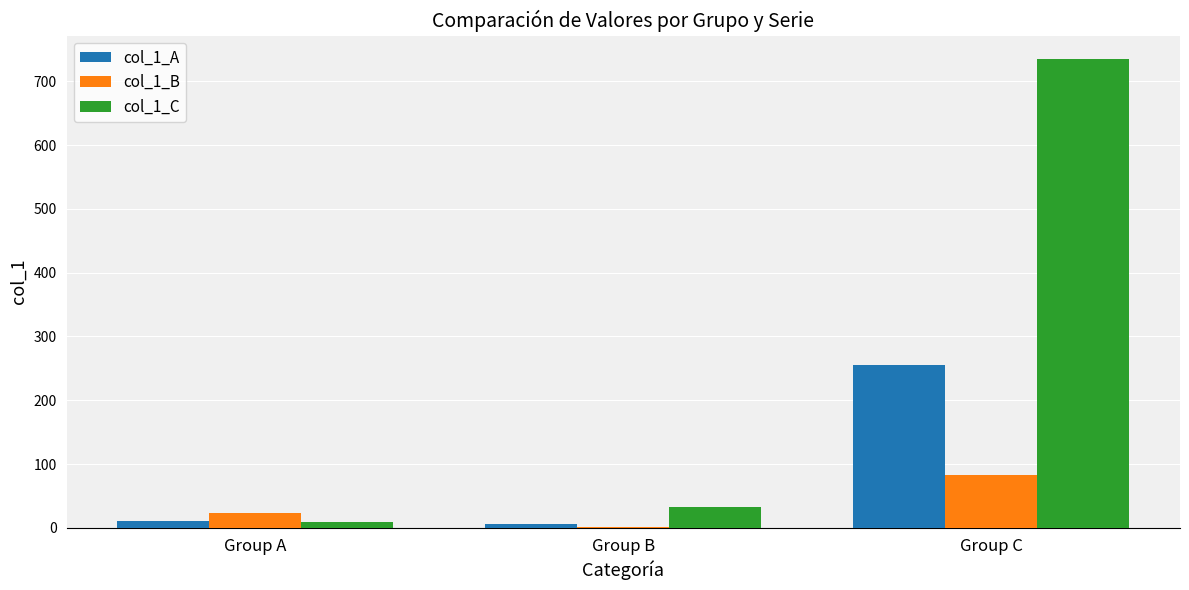

Between Group A and Group C, which series saw the biggest shift?

col_1_C